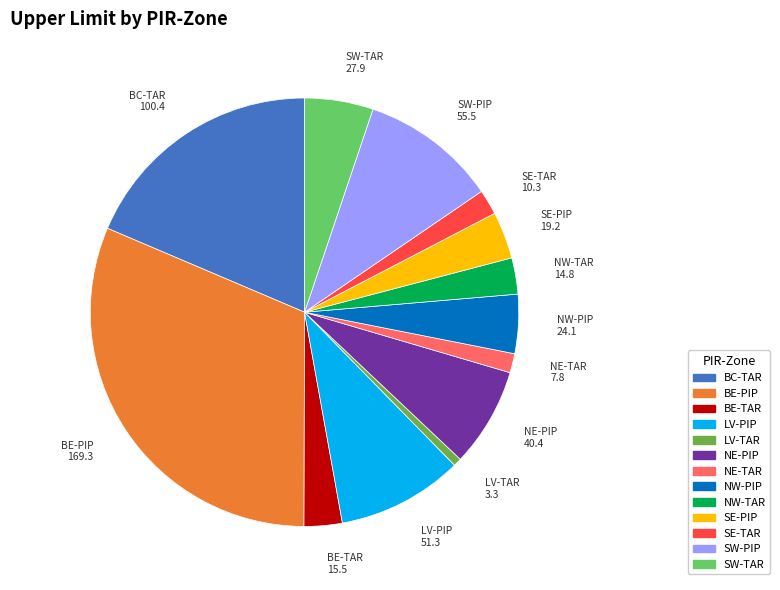

Between NE-PIP and LV-TAR, which is larger?

NE-PIP